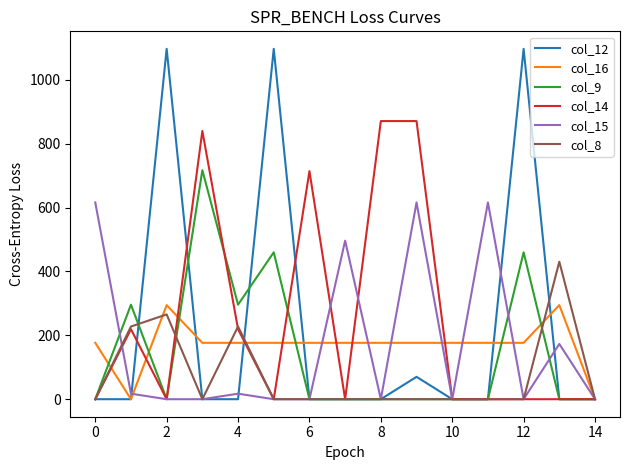

What is the greatest value displayed?

1096.7